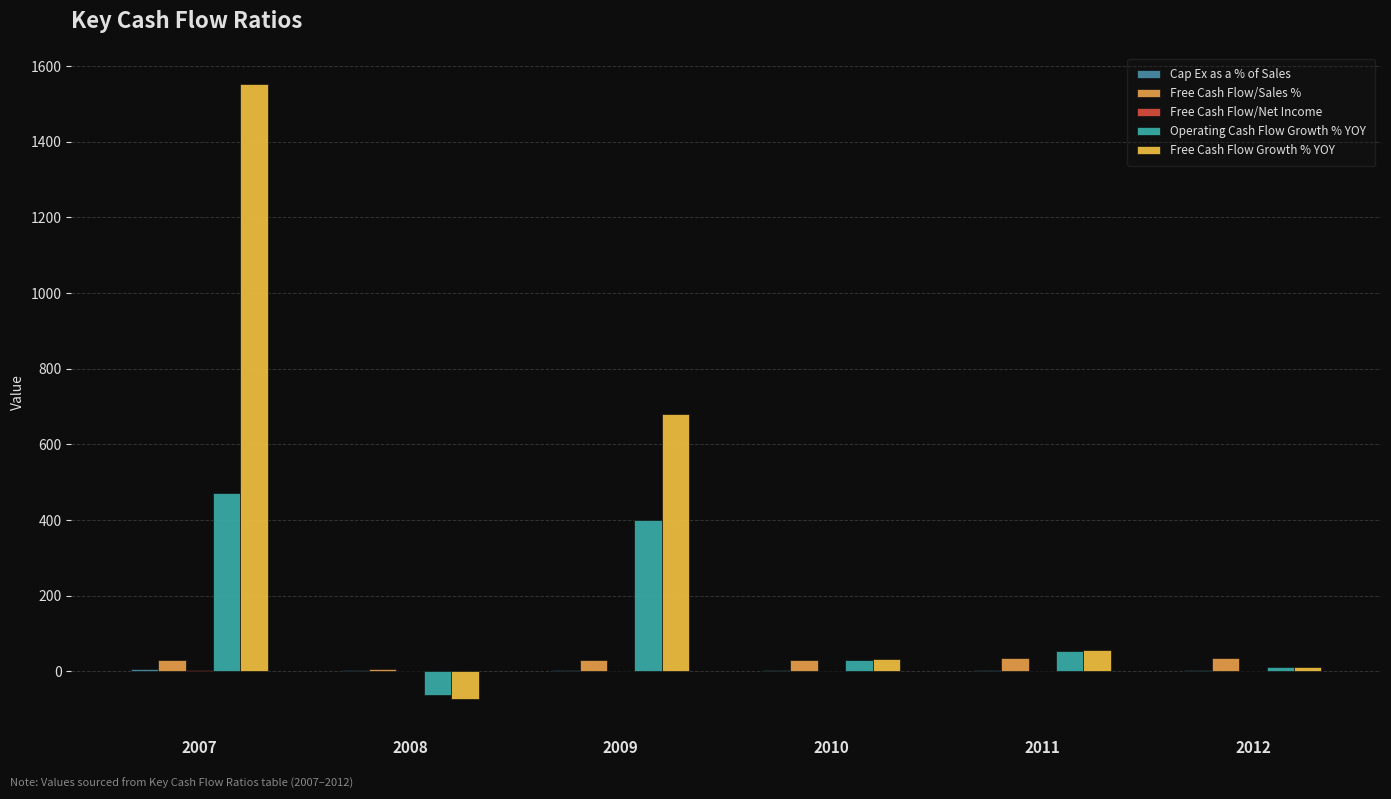

What is the sum of all Free Cash Flow/Sales % values?

162.6